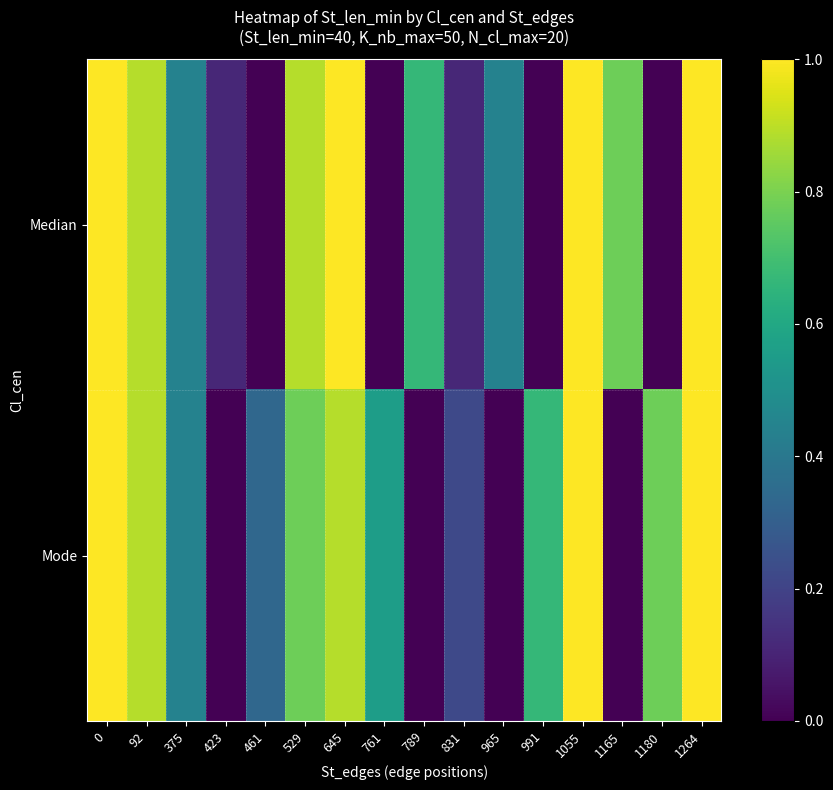

At 645, list the series in order from largest to smallest.

Median, Mode